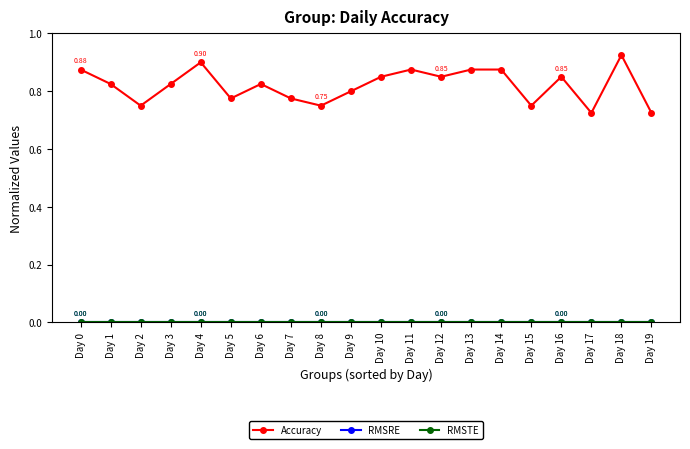

Where is RMSRE nearest to the value 0?

Day 0